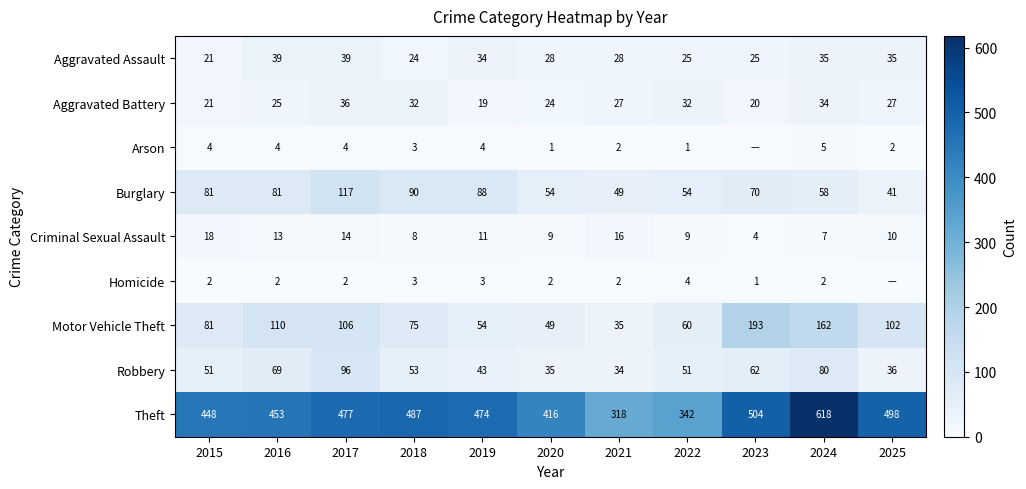

At which label does Burglary reach its peak?

2017